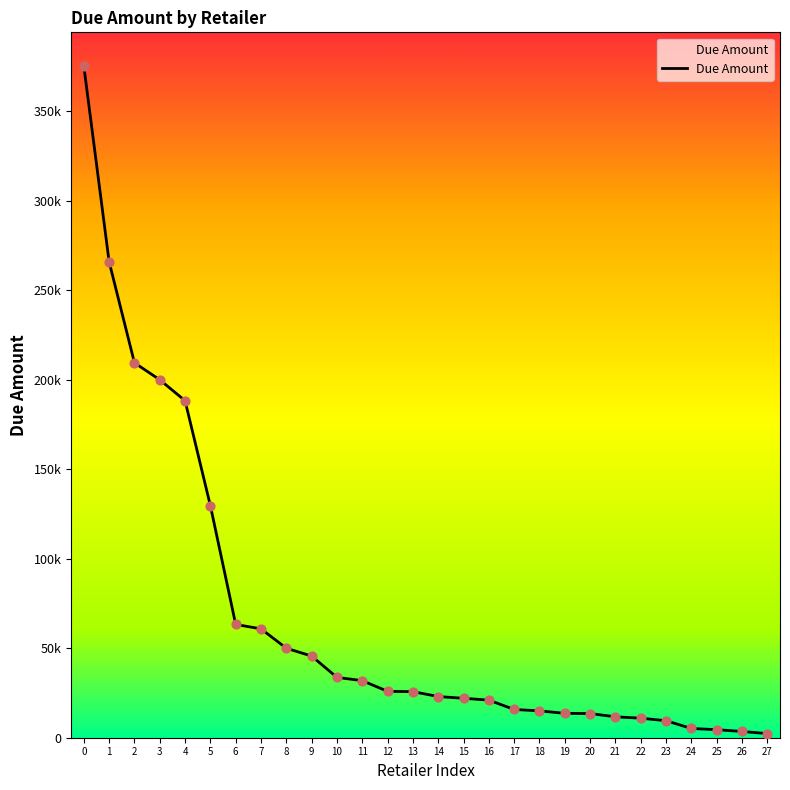

What is the change in value from 0 to 26?

-371850